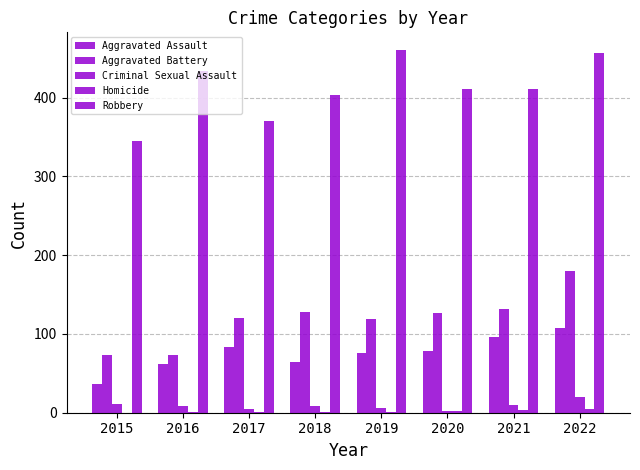

How many data points does each series have?

8